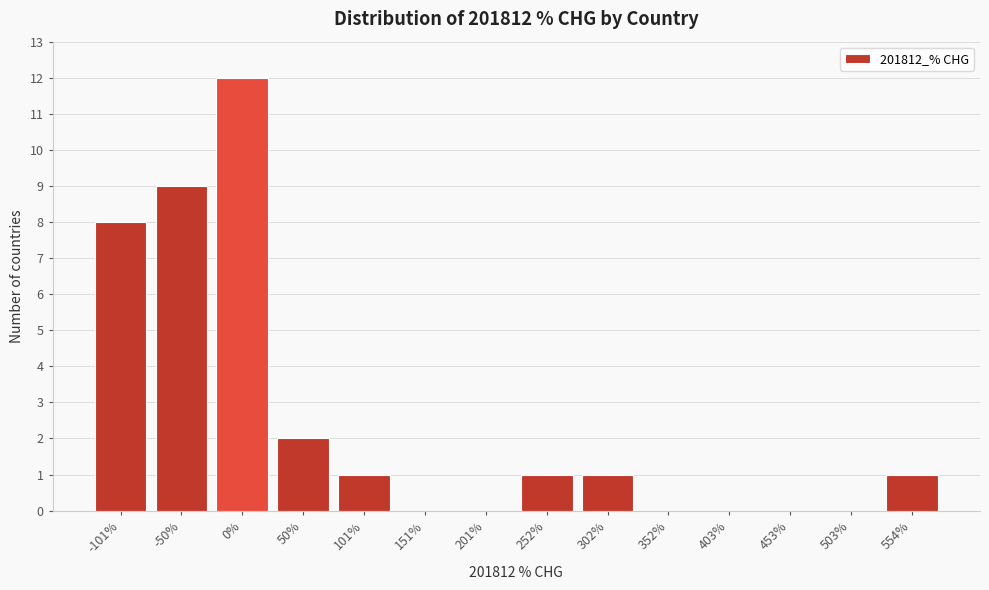

Reading left to right, what are all the values shown in this chart?

-101%=8	-50%=9	0%=12	50%=2	101%=1	151%=0	201%=0	252%=1	302%=1	352%=0	403%=0	453%=0	503%=0	554%=1